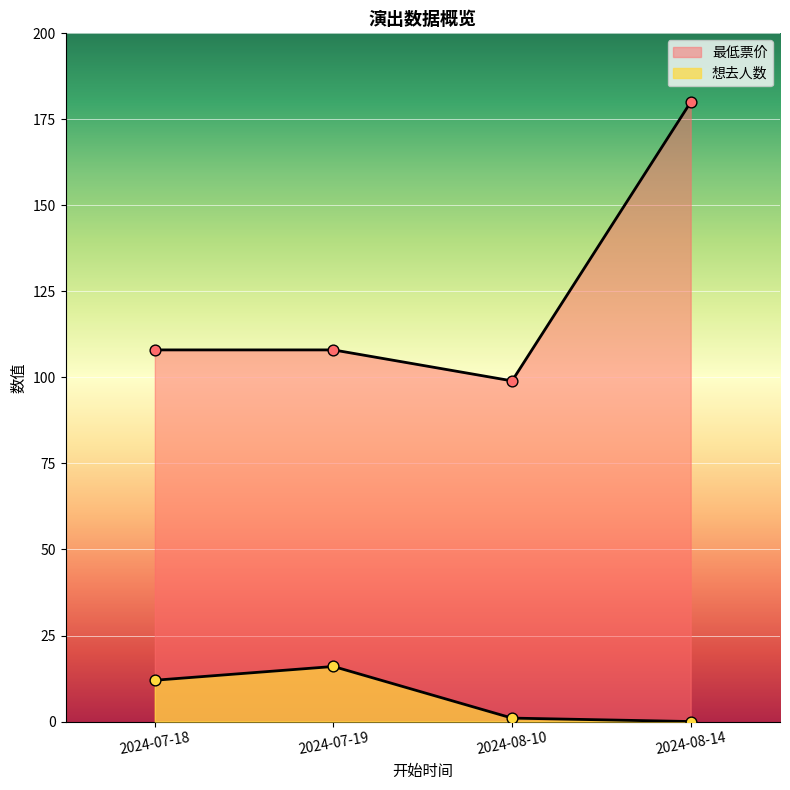

What are all the series names shown in the legend?

想去人数, 最低票价